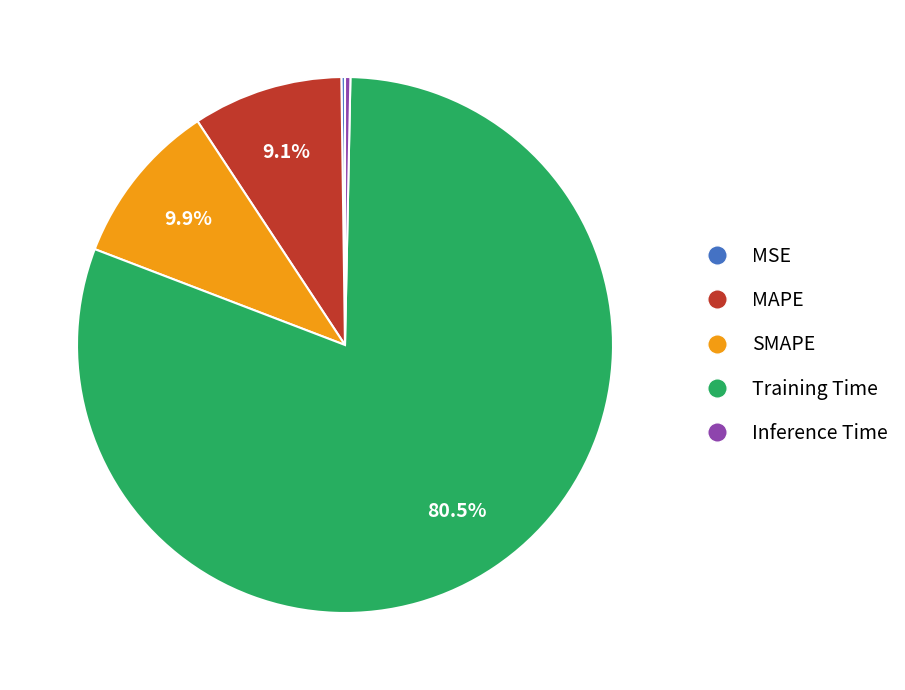

Combined, do SMAPE and MAPE account for over 50%?

No